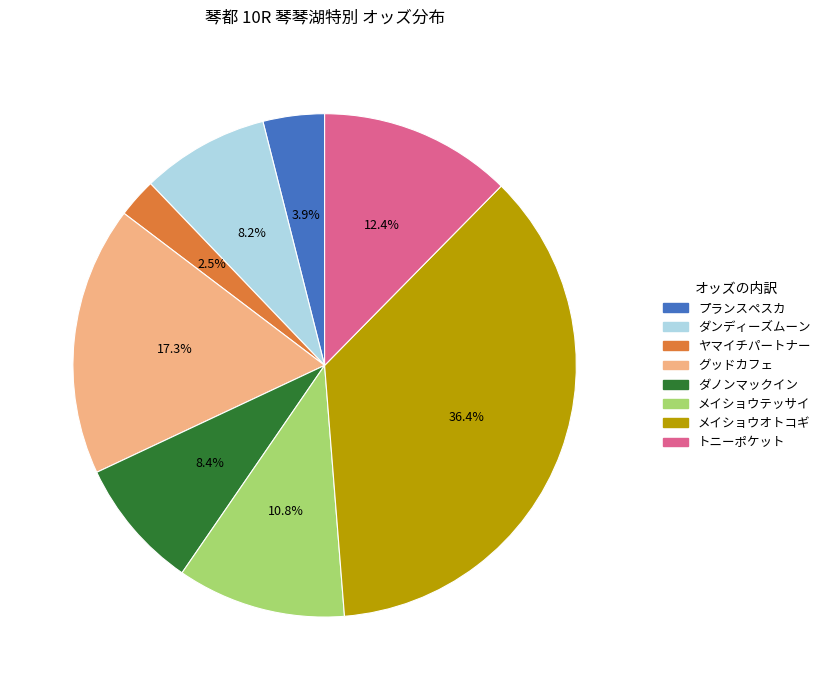

What is the ratio of the value at メイショウテッサイ to the value at ダノンマックイン?

1.3